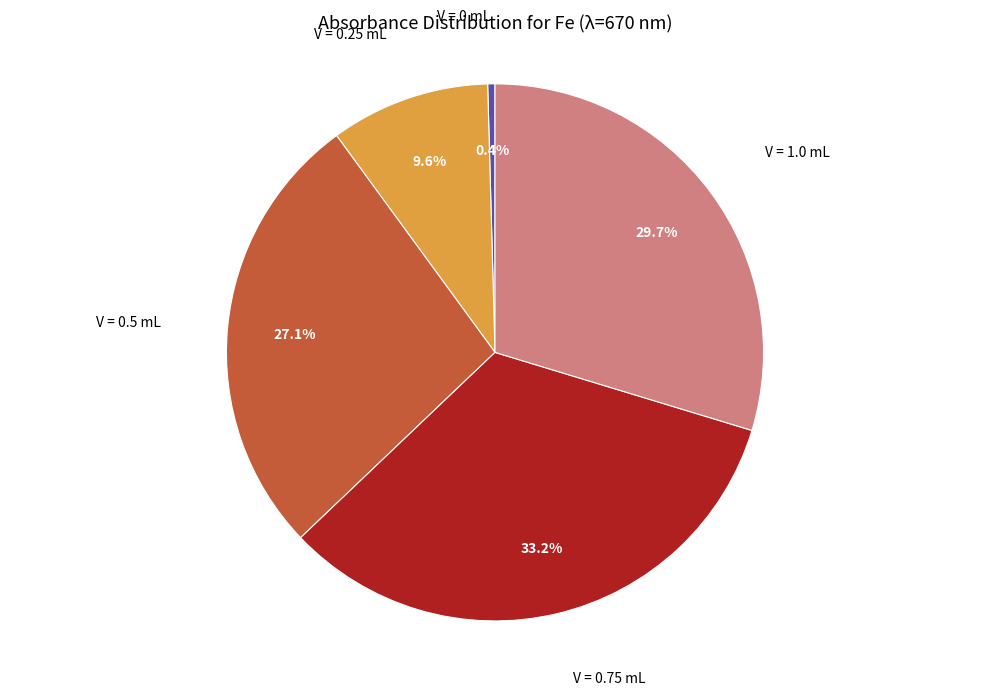

How many slices are in this pie chart?

5